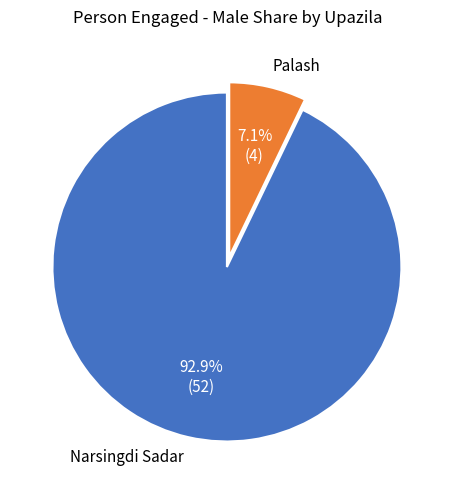

How many segments does this pie chart have?

2